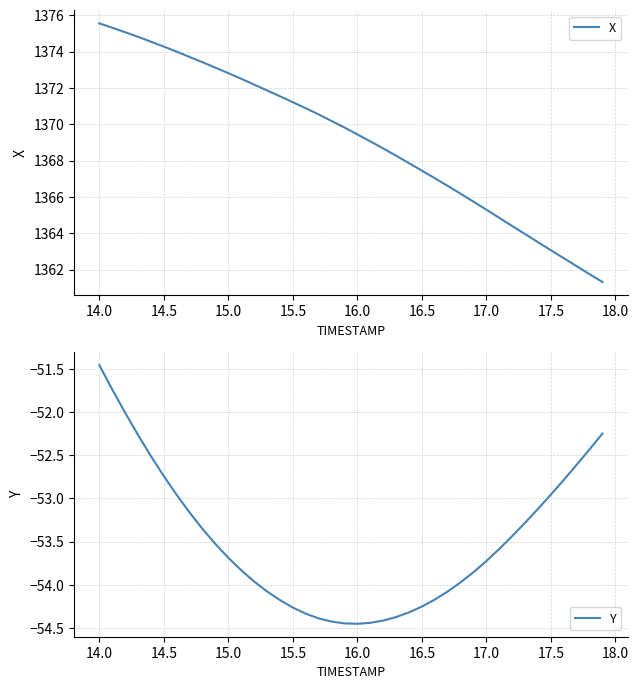

Is it true that X equals 2035.7 at 15.5?

False